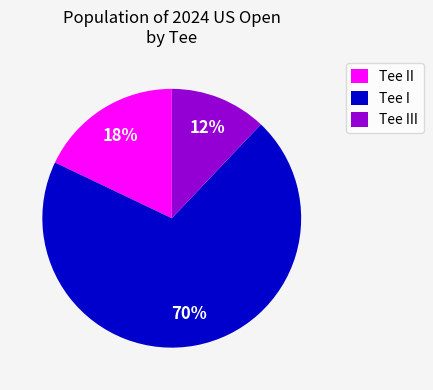

Approximately how many times larger is the value at Tee I compared to Tee II?

3.9